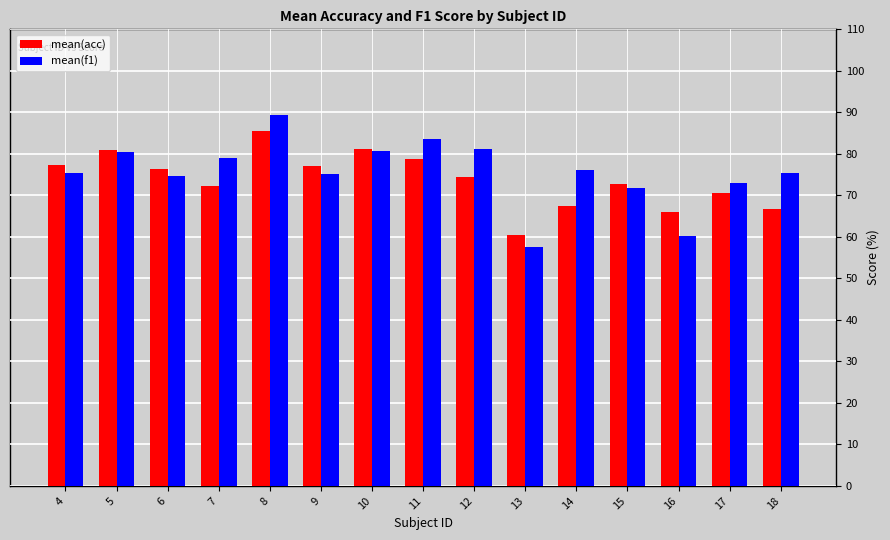

List the series in order of their peak value, lowest first.

mean(acc), mean(f1)